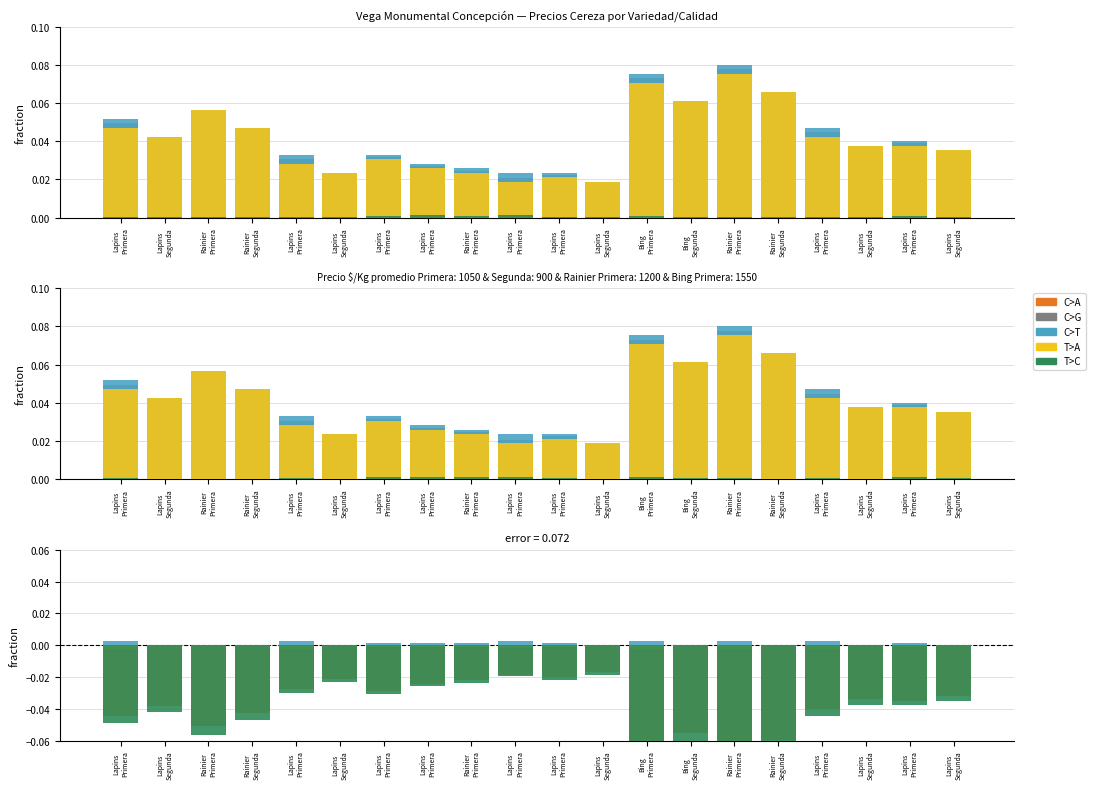

What is the label of the 19th bar from the left?

Lapins
Primera